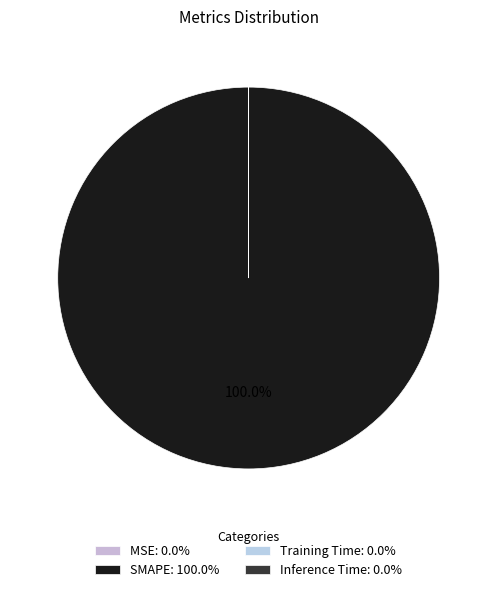

Which category has the smallest portion of the pie?

Inference Time